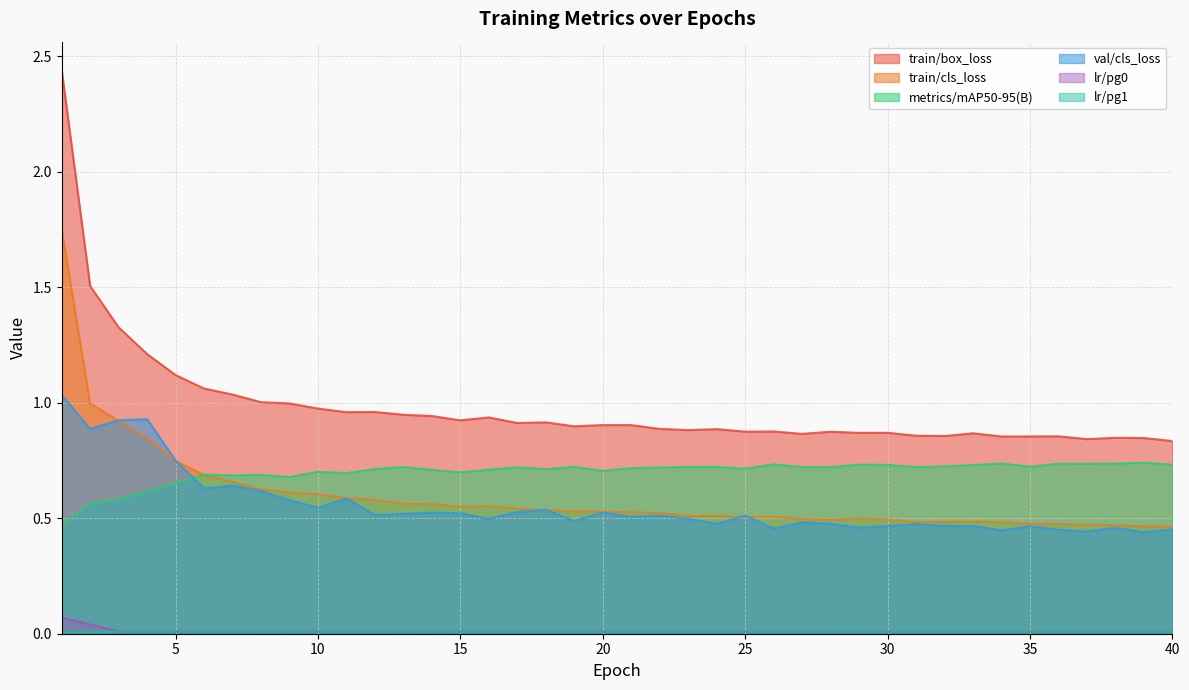

Count the lr/pg0 values in the range 0 to 1.

40